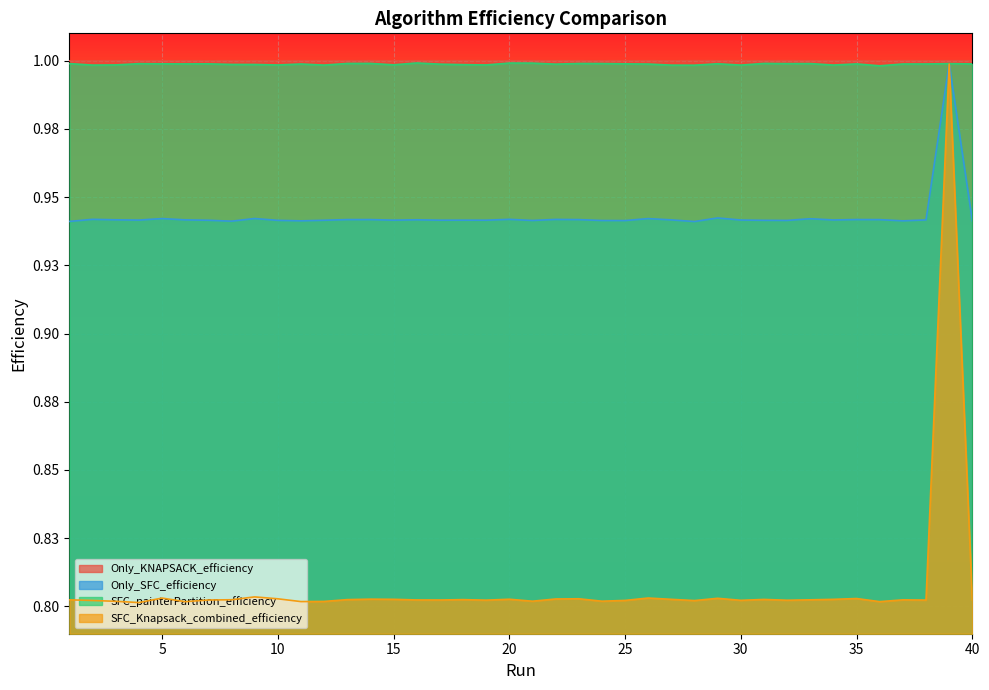

Rank the series at 16 from lowest to highest value.

SFC_Knapsack_combined_efficiency, Only_SFC_efficiency, SFC_painterPartition_efficiency, Only_KNAPSACK_efficiency